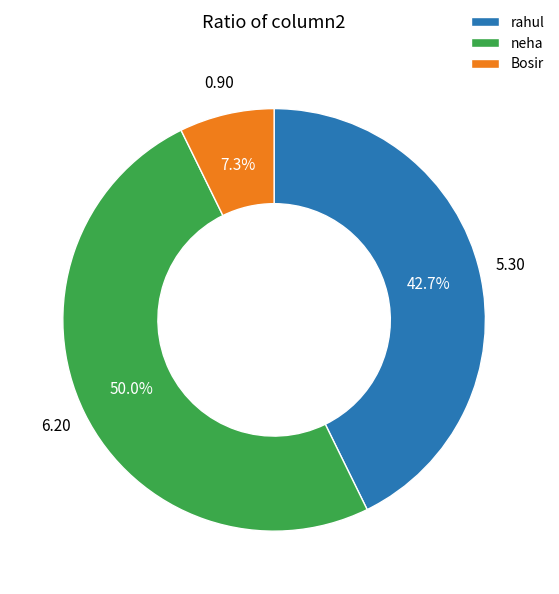

How many slices are in this pie chart?

3